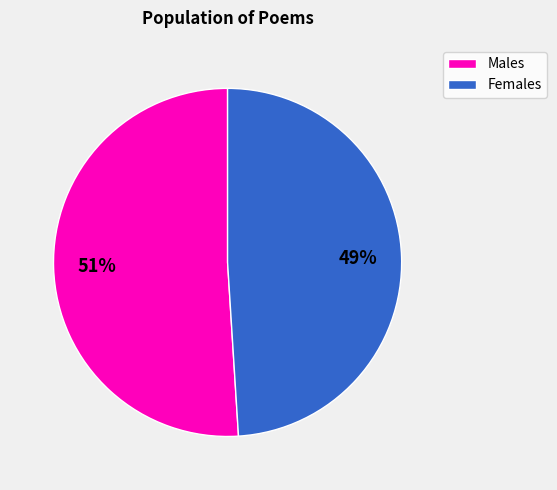

To the nearest percent, what is the difference between the largest and smallest slice percentages?

2%